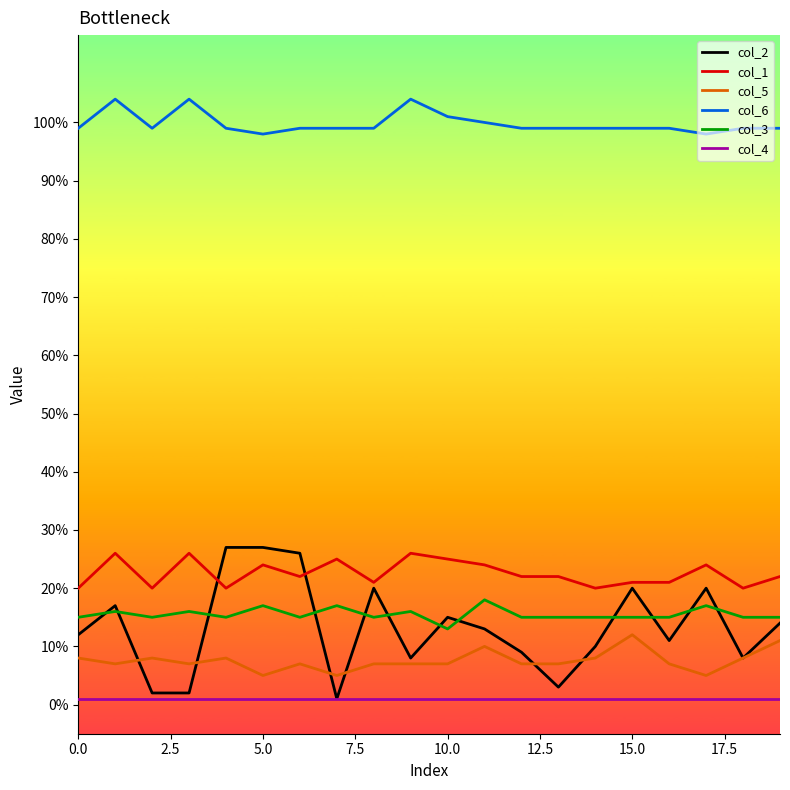

Reading left to right, list all the values displayed in this chart.

col_2: 12	17	2	2	27	27	26	1	20	8	15	13	9	3	10	20	11	20	8	14
col_1: 20	26	20	26	20	24	22	25	21	26	25	24	22	22	20	21	21	24	20	22
col_5: 8	7	8	7	8	5	7	5	7	7	7	10	7	7	8	12	7	5	8	11
col_6: 99	104	99	104	99	98	99	99	99	104	101	100	99	99	99	99	99	98	99	99
col_3: 15	16	15	16	15	17	15	17	15	16	13	18	15	15	15	15	15	17	15	15
col_4: 1	1	1	1	1	1	1	1	1	1	1	1	1	1	1	1	1	1	1	1